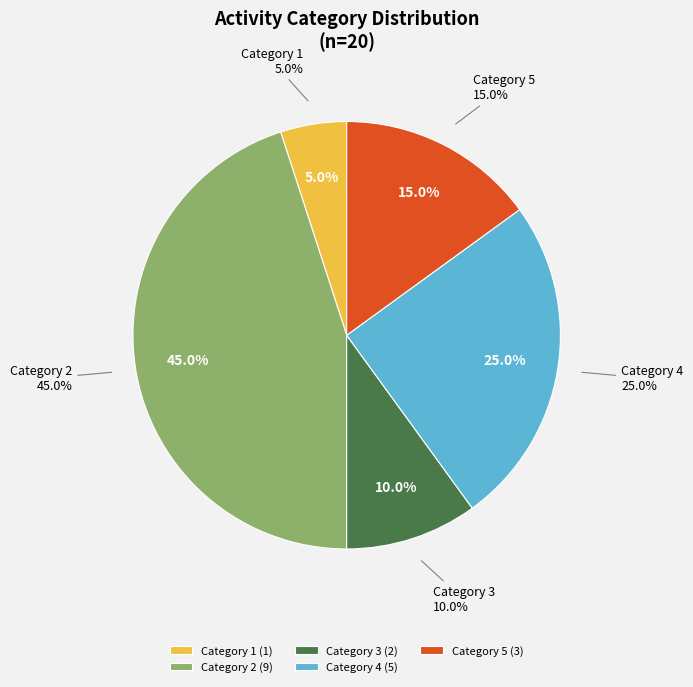

Is it true that 4 is 11% of the pie?

False